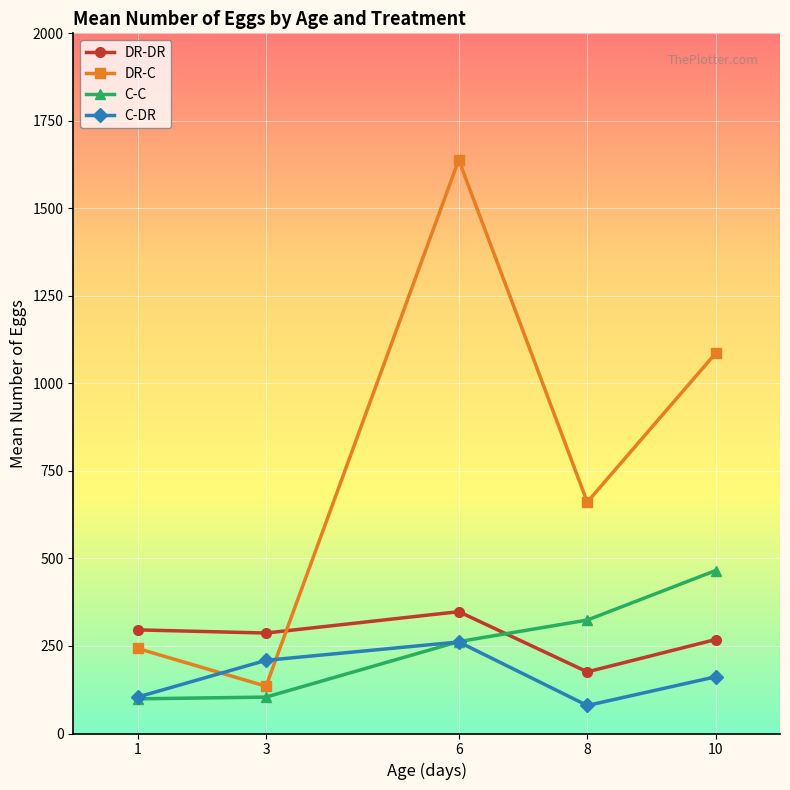

List the labels in order of DR-C value, smallest first.

3, 1, 8, 10, 6